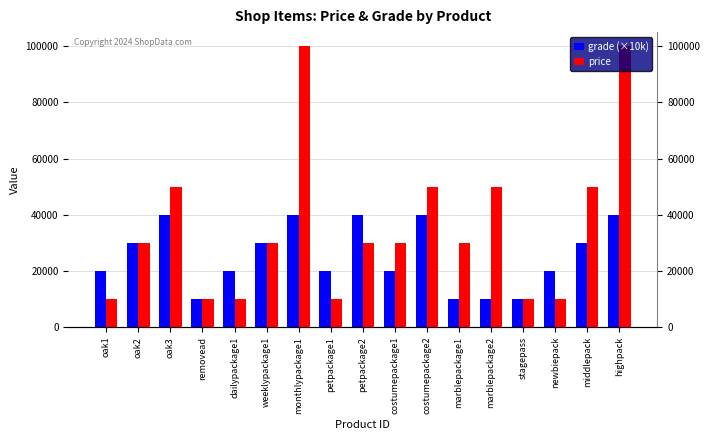

What is the label of the 16th bar from the left?

middlepack